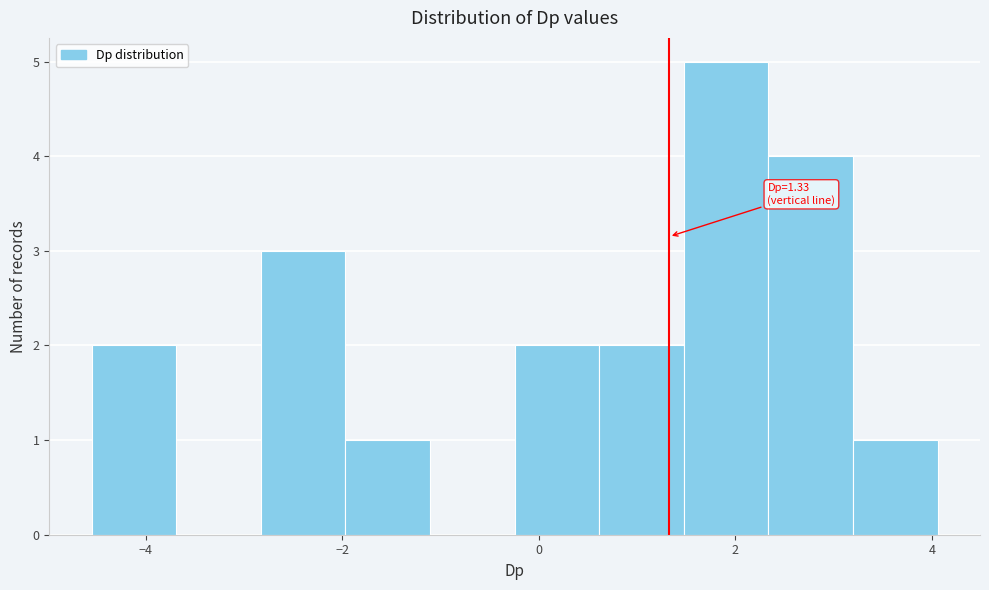

Over which range of the x-axis is the bar tallest?

1.4 to 2.4